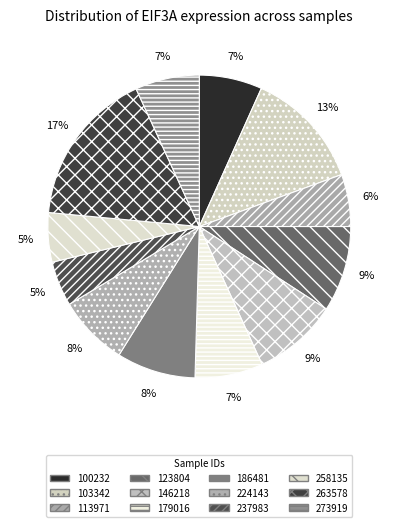

To the nearest percent, what percentage of the pie is 224143?

8%